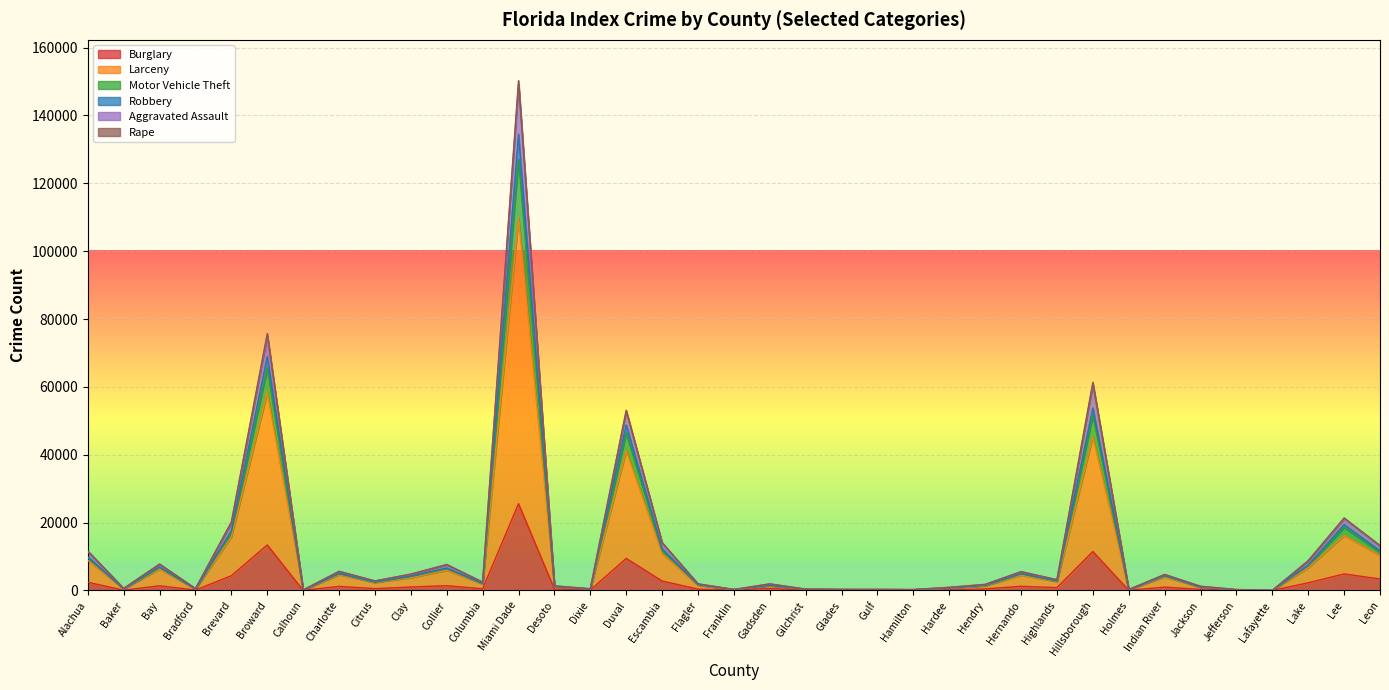

At which label does Burglary reach its peak?

Miami Dade